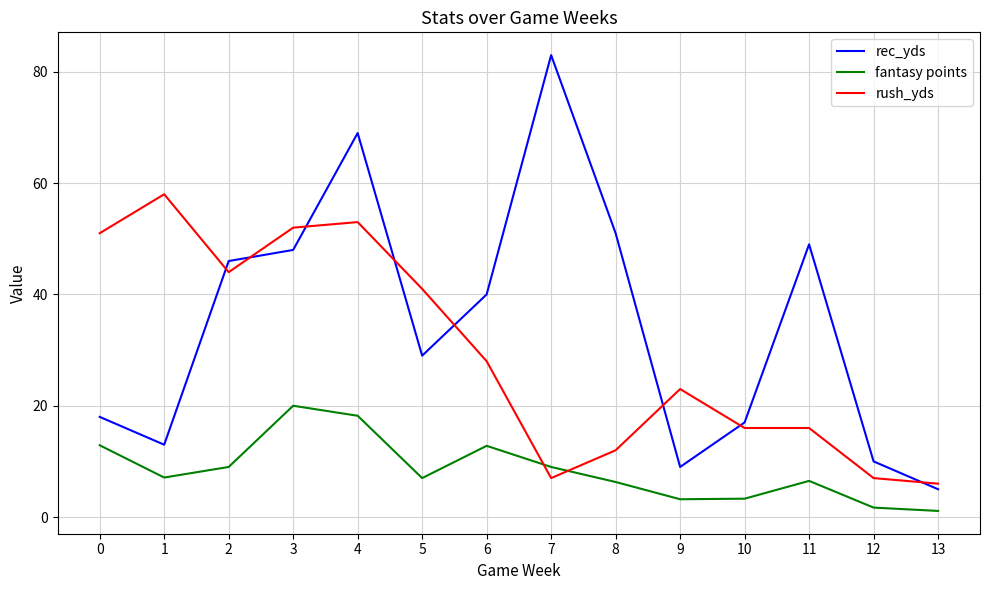

Does the chart display data point markers on the line(s)?

No